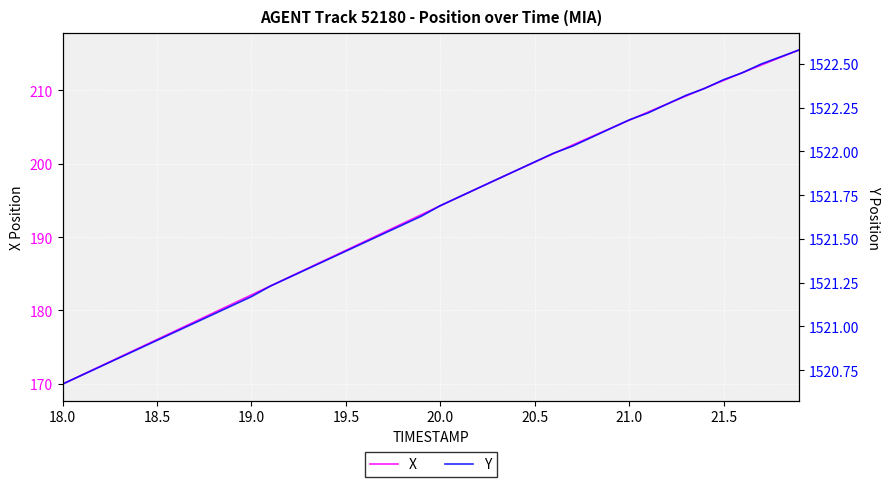

Does the chart display data point markers on the line(s)?

No